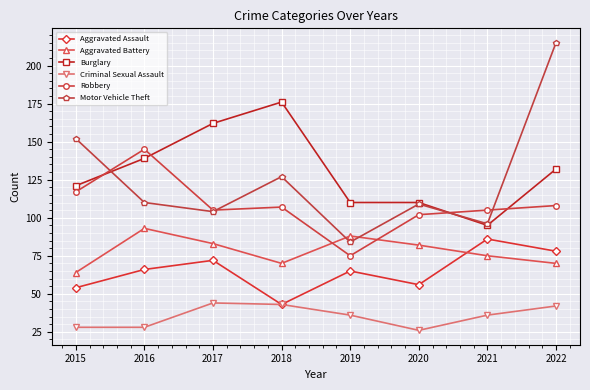

Reading left to right, transcribe all the data shown in this chart.

Aggravated Assault: 2015=54	2016=66	2017=72	2018=43	2019=65	2020=56	2021=86	2022=78
Aggravated Battery: 2015=64	2016=93	2017=83	2018=70	2019=88	2020=82	2021=75	2022=70
Burglary: 2015=121	2016=139	2017=162	2018=176	2019=110	2020=110	2021=95	2022=132
Criminal Sexual Assault: 2015=28	2016=28	2017=44	2018=43	2019=36	2020=26	2021=36	2022=42
Robbery: 2015=117	2016=145	2017=105	2018=107	2019=75	2020=102	2021=105	2022=108
Motor Vehicle Theft: 2015=152	2016=110	2017=104	2018=127	2019=84	2020=109	2021=96	2022=215